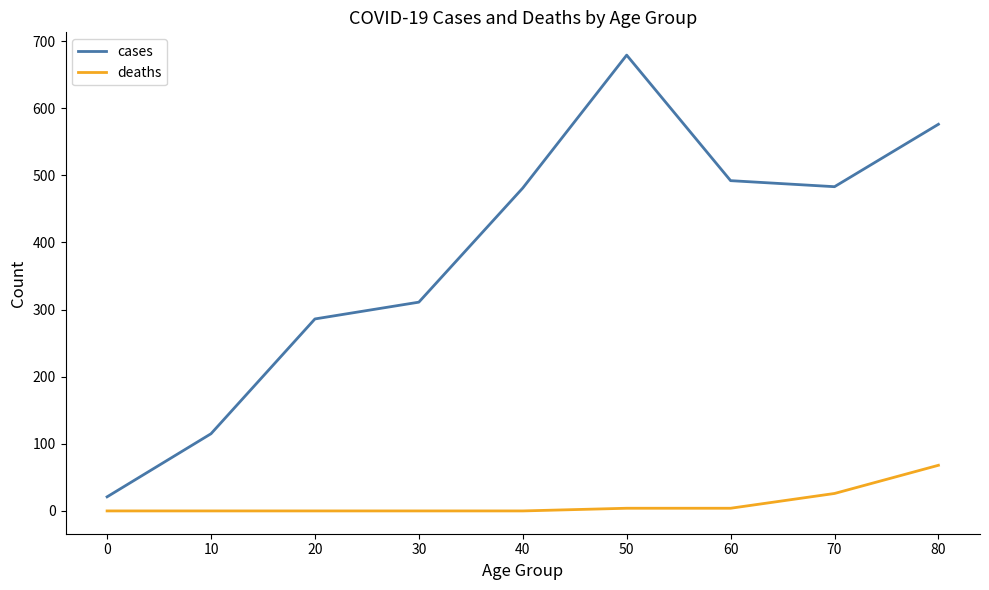

Which series changed the most between 30 and 70?

cases